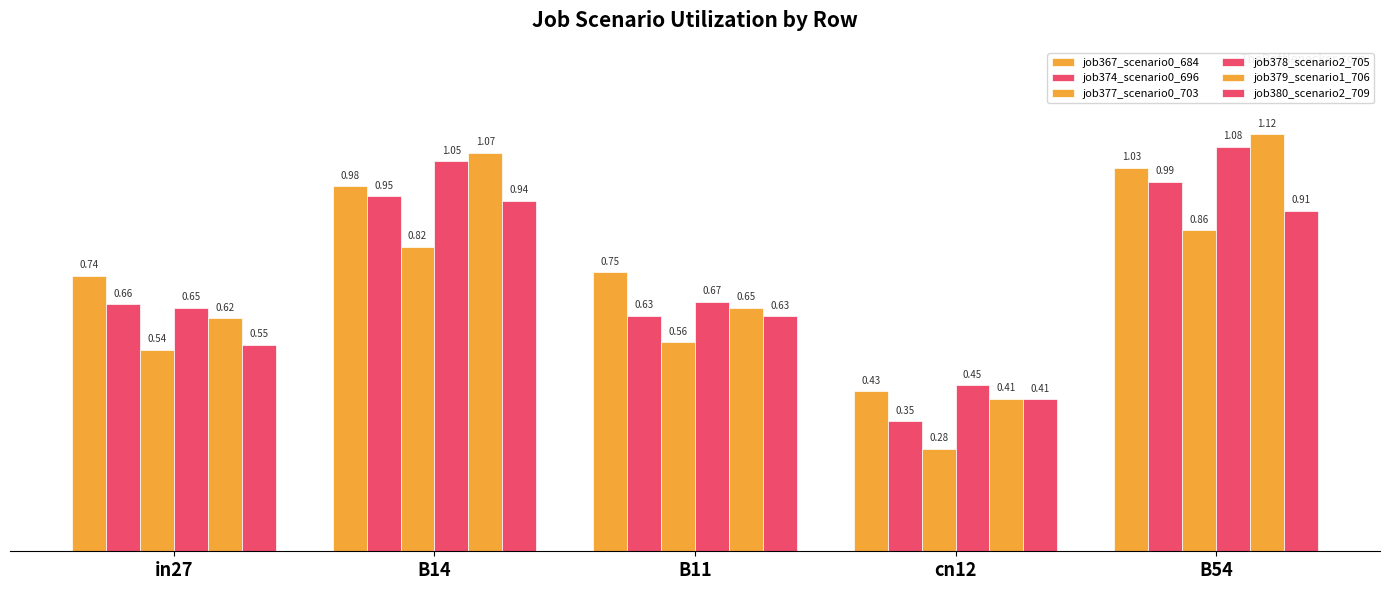

True or false: job378_scenario2_705 has a value of 0.7 at B11.

True